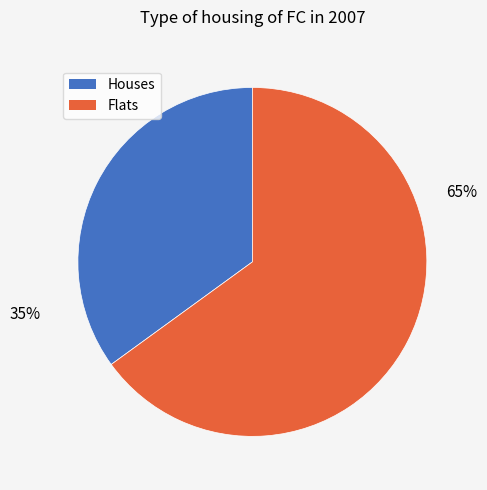

How many segments does this pie chart have?

2